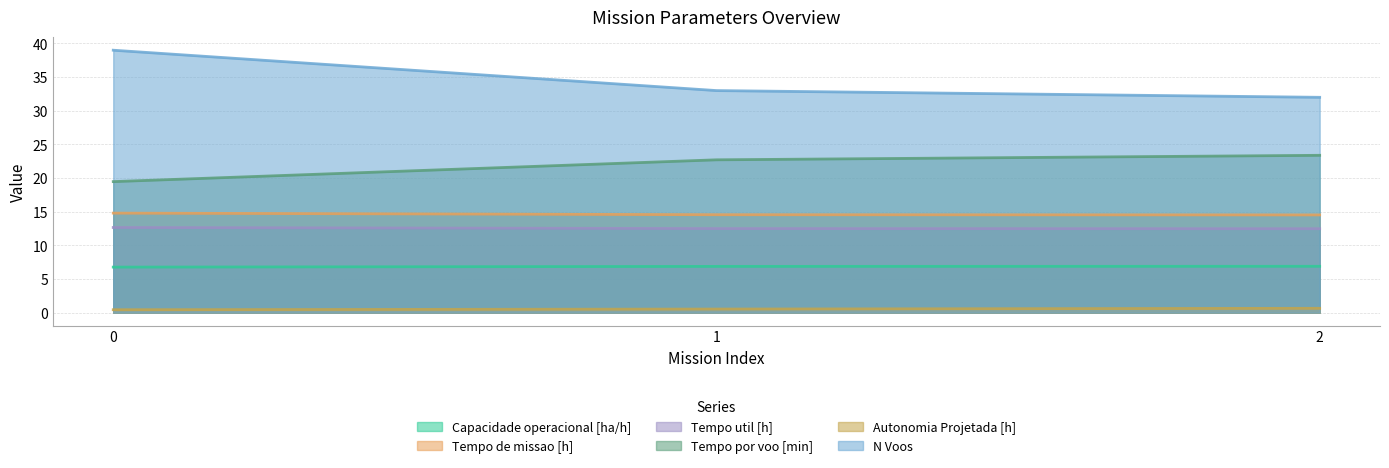

Between 0 and 2, which is larger?

2